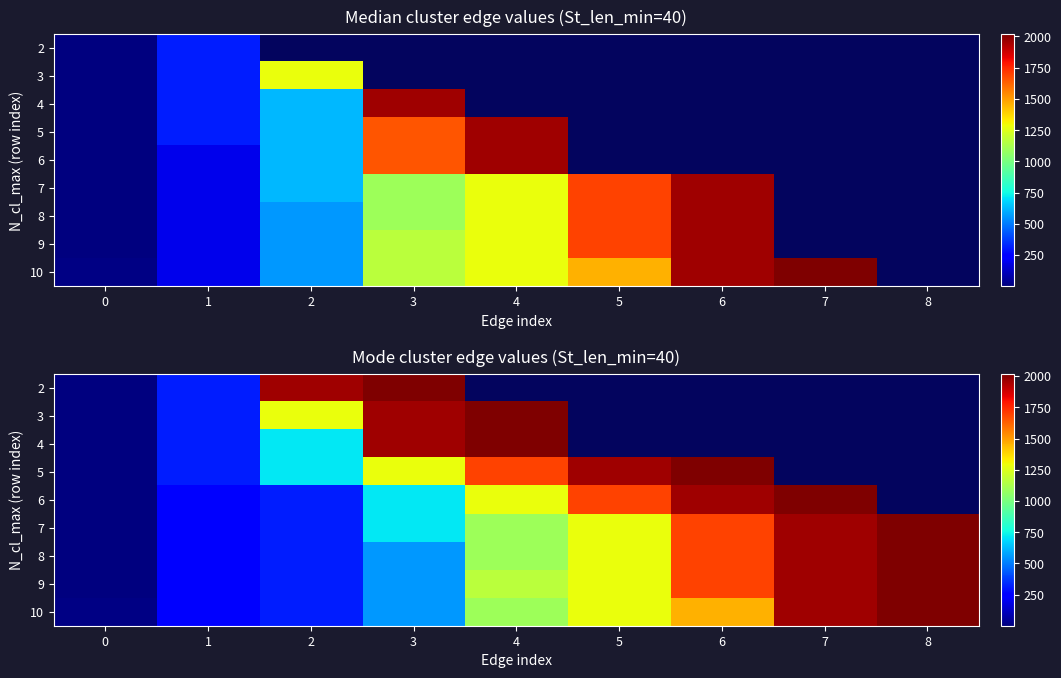

The value of 9 at 2 is 313.0. True or false?

True